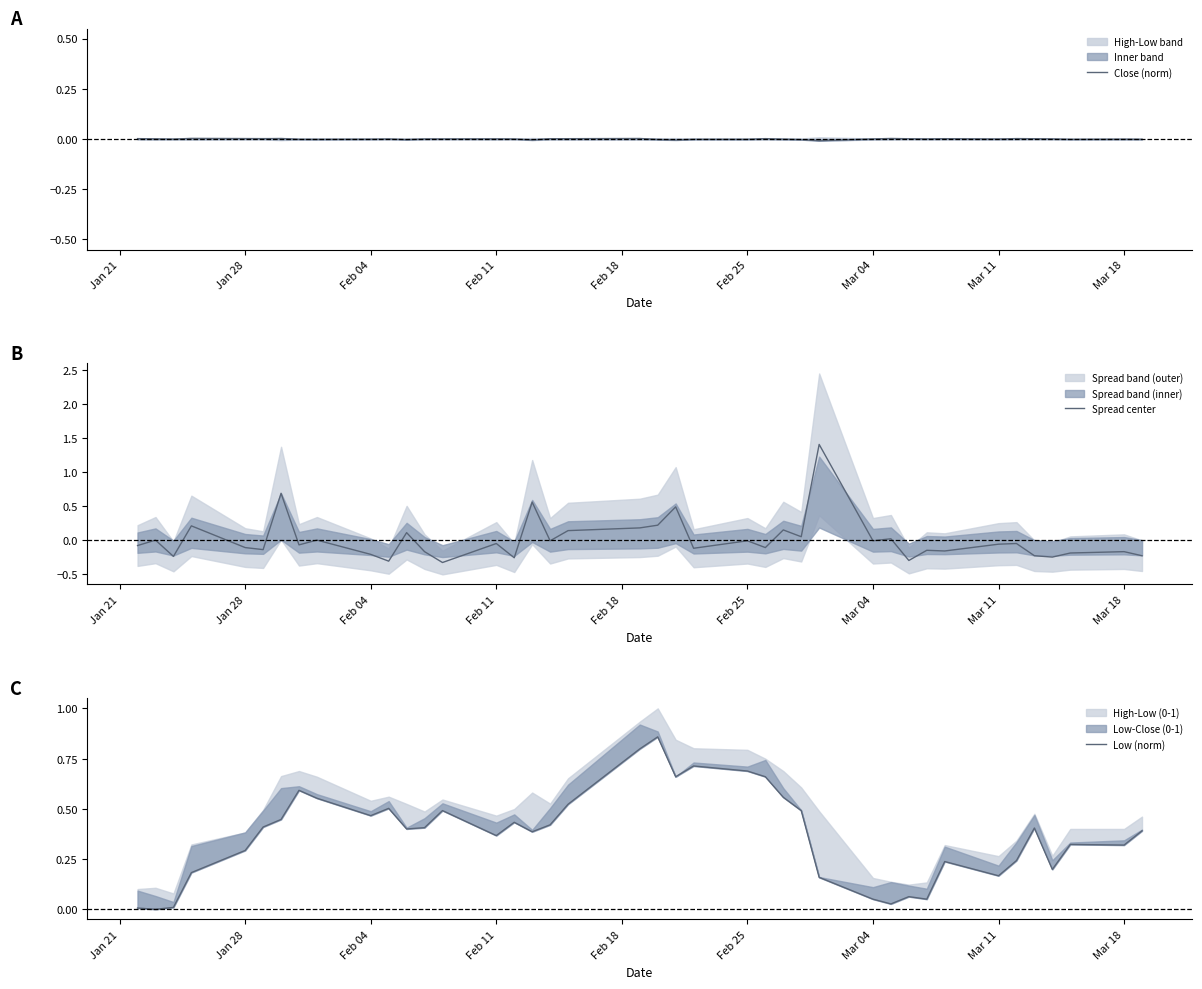

Reading left to right, what are all the values shown in this chart?

Close (norm): 0.0	0.0	-0.0	0.0	0.0	0.0	0.0	-0.0	-0.0	-0.0	0.0	-0.0	0.0	0.0	0.0	0.0	-0.0	0.0	0.0	0.0	-0.0	-0.0	-0.0	-0.0	0.0	-0.0	-0.0	-0.0	0.0	0.0	0.0	0.0	0.0	0.0	0.0	0.0	0.0	-0.0	-0.0	-0.0
Spread center: -0.1	-0.0	-0.2	0.2	-0.1	-0.1	0.7	-0.1	-0.0	-0.2	-0.3	0.1	-0.2	-0.3	-0.1	-0.3	0.6	-0.0	0.1	0.2	0.2	0.5	-0.1	-0.0	-0.1	0.1	0.0	1.4	-0.0	0.0	-0.3	-0.2	-0.2	-0.1	-0.1	-0.2	-0.3	-0.2	-0.2	-0.2
Low (norm): 0.0	0.0	0.0	0.2	0.3	0.4	0.4	0.6	0.6	0.5	0.5	0.4	0.4	0.5	0.4	0.4	0.4	0.4	0.5	0.8	0.9	0.7	0.7	0.7	0.7	0.6	0.5	0.2	0.1	0.0	0.1	0.1	0.2	0.2	0.2	0.4	0.2	0.3	0.3	0.4